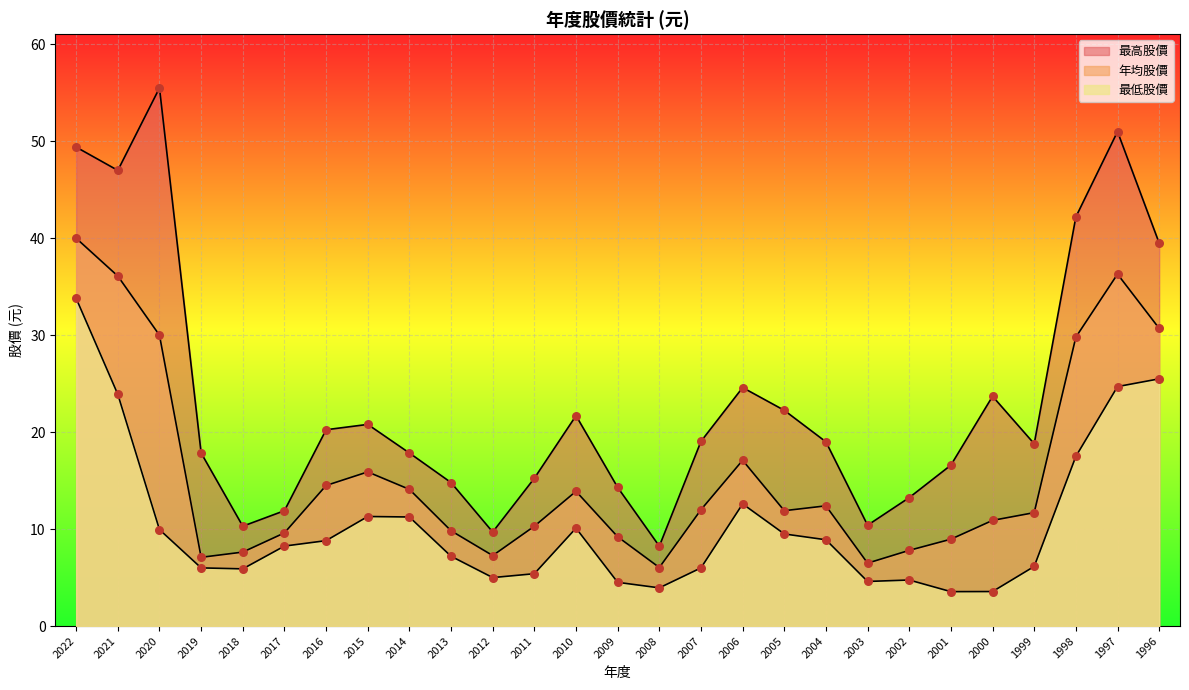

At which category is the sum across all series the highest?

2022